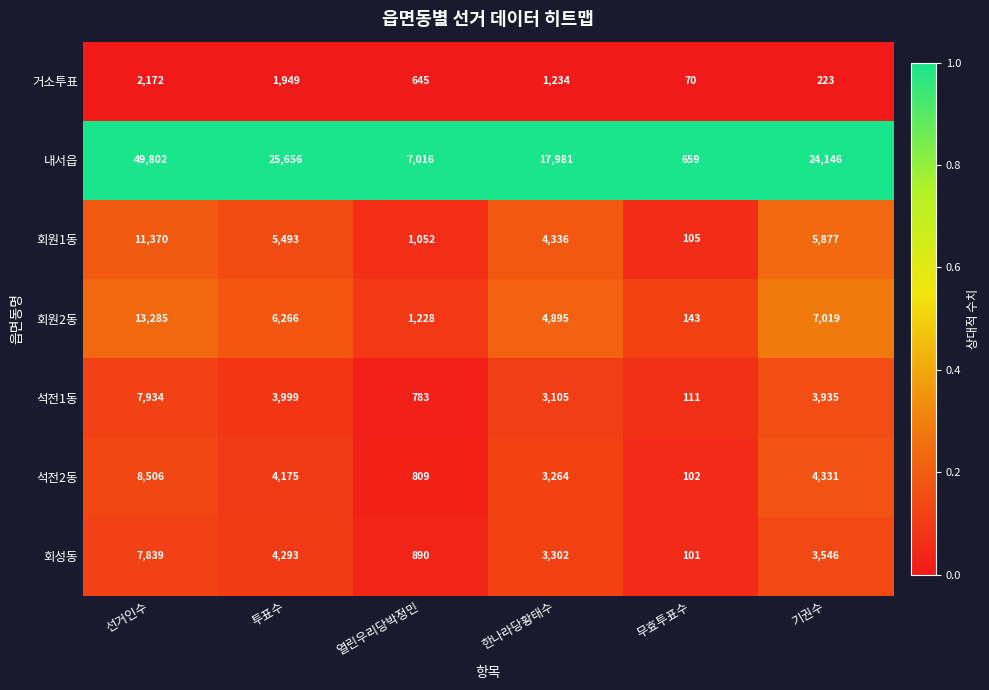

True or false: 내서읍 has a value of 7016 at 열린우리당박정민.

True